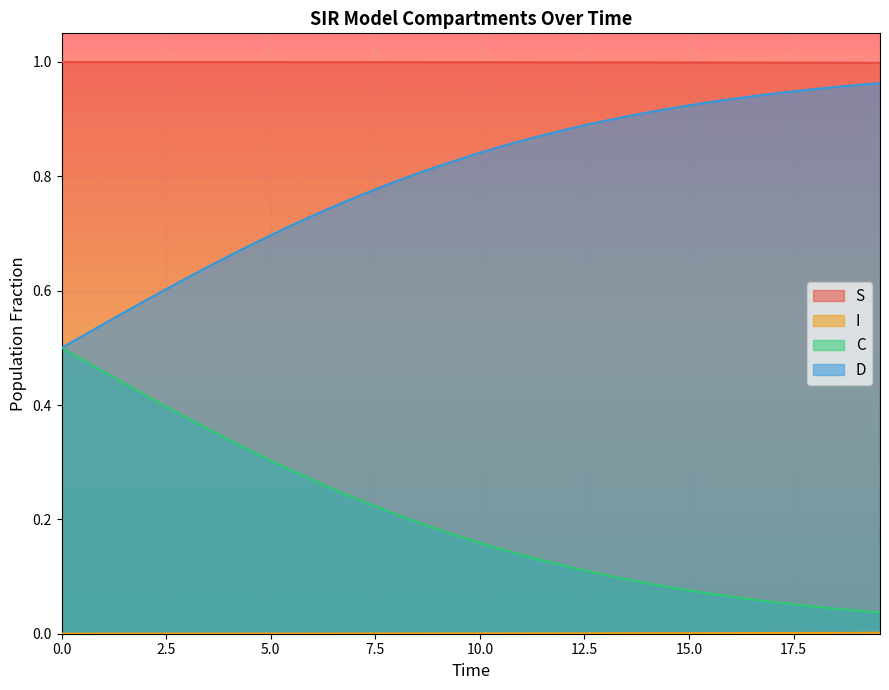

True or false: C and S cross at least once.

False